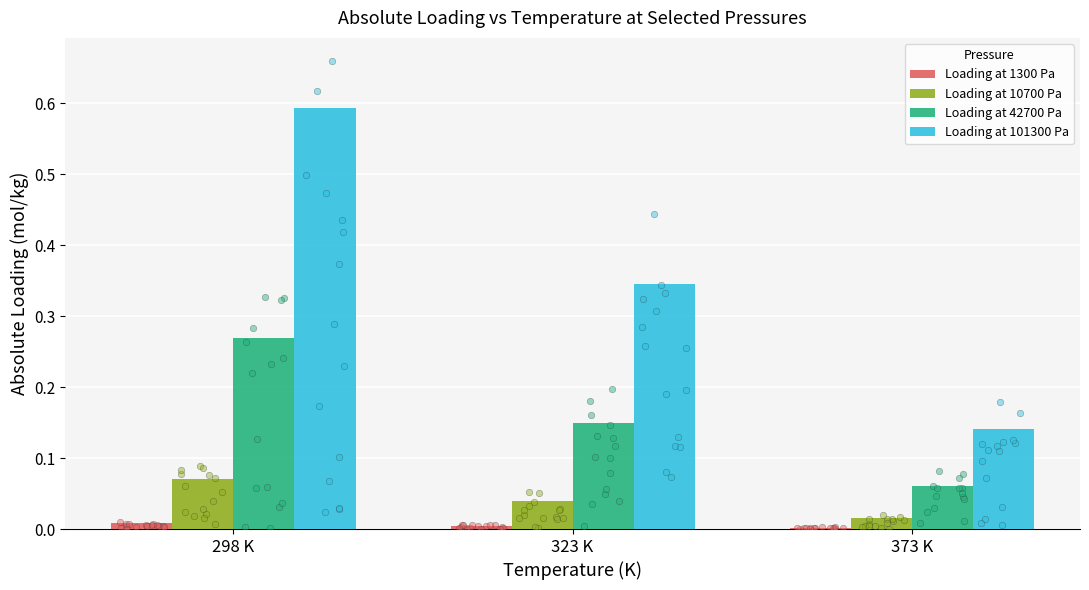

What are all the series names shown in the legend?

Loading at 1300 Pa, Loading at 10700 Pa, Loading at 42700 Pa, Loading at 101300 Pa